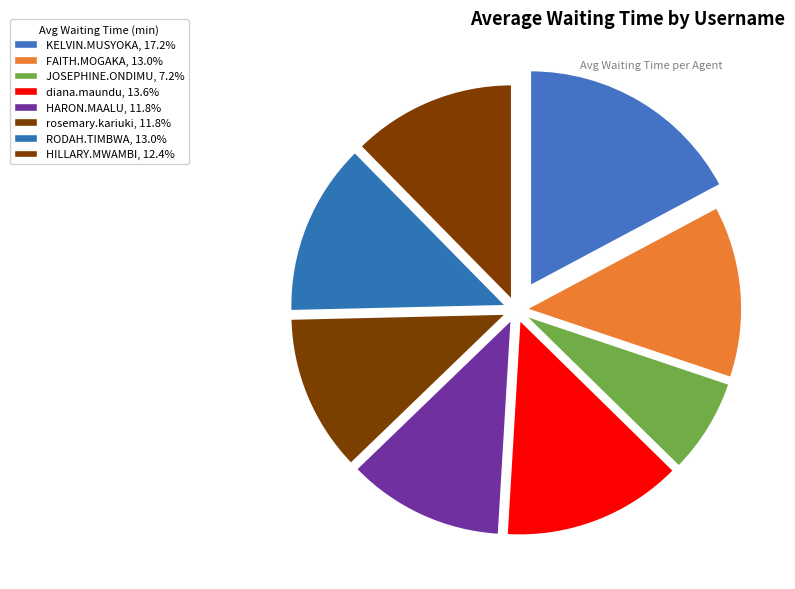

Is there any slice that represents more than half of the pie?

No